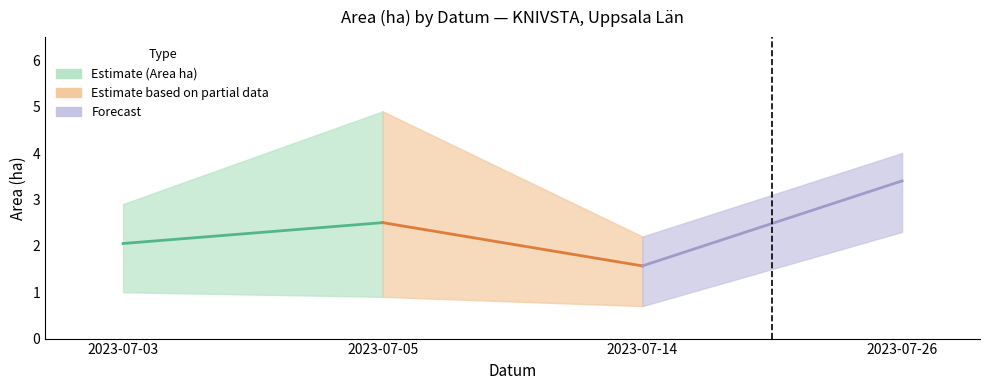

True or false: EN has more than 1 points higher than both neighbors.

False